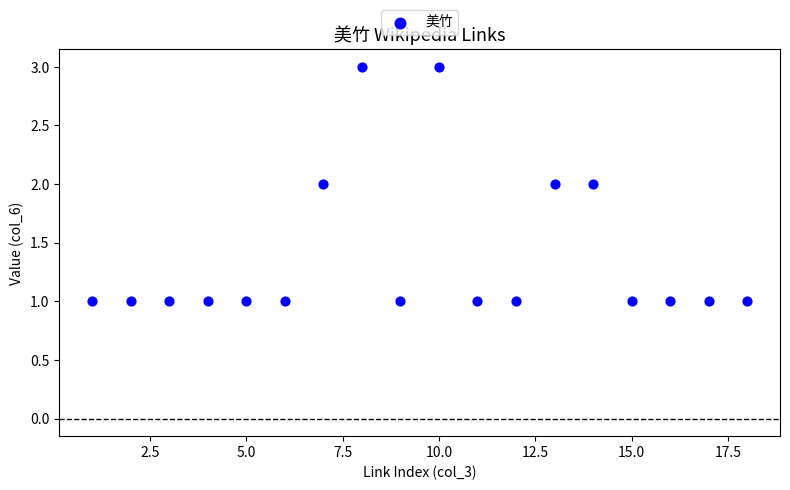

What is the range of X values (max minus min)?

17